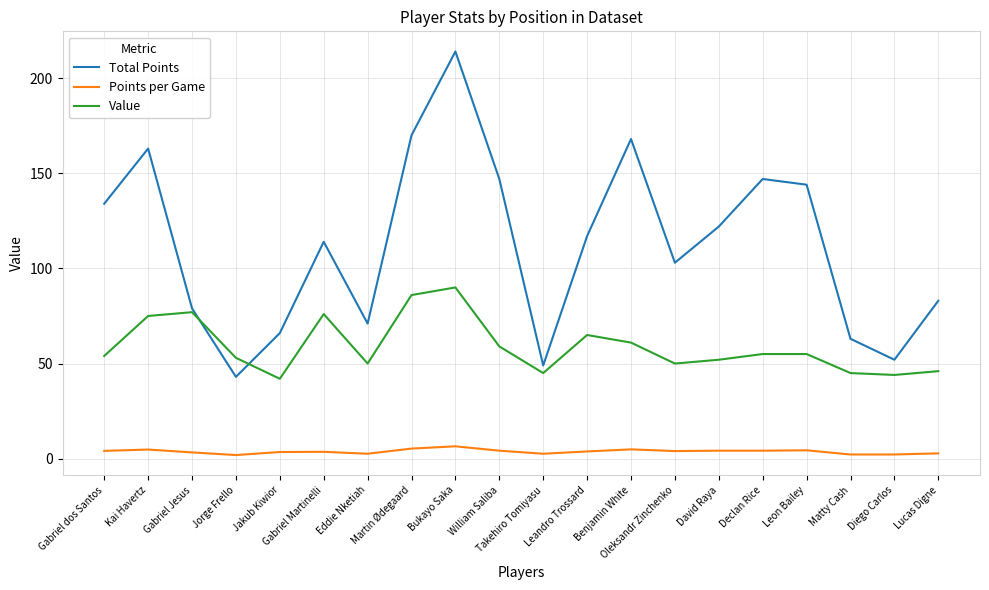

List the series in order of their peak value, lowest first.

Points per Game, Value, Total Points